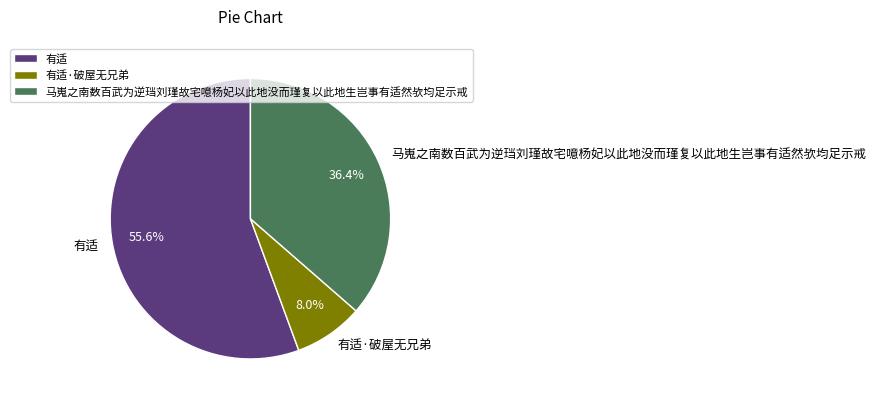

Combined, what portion of the pie is 有适·破屋无兄弟 and 有适?

63.6%